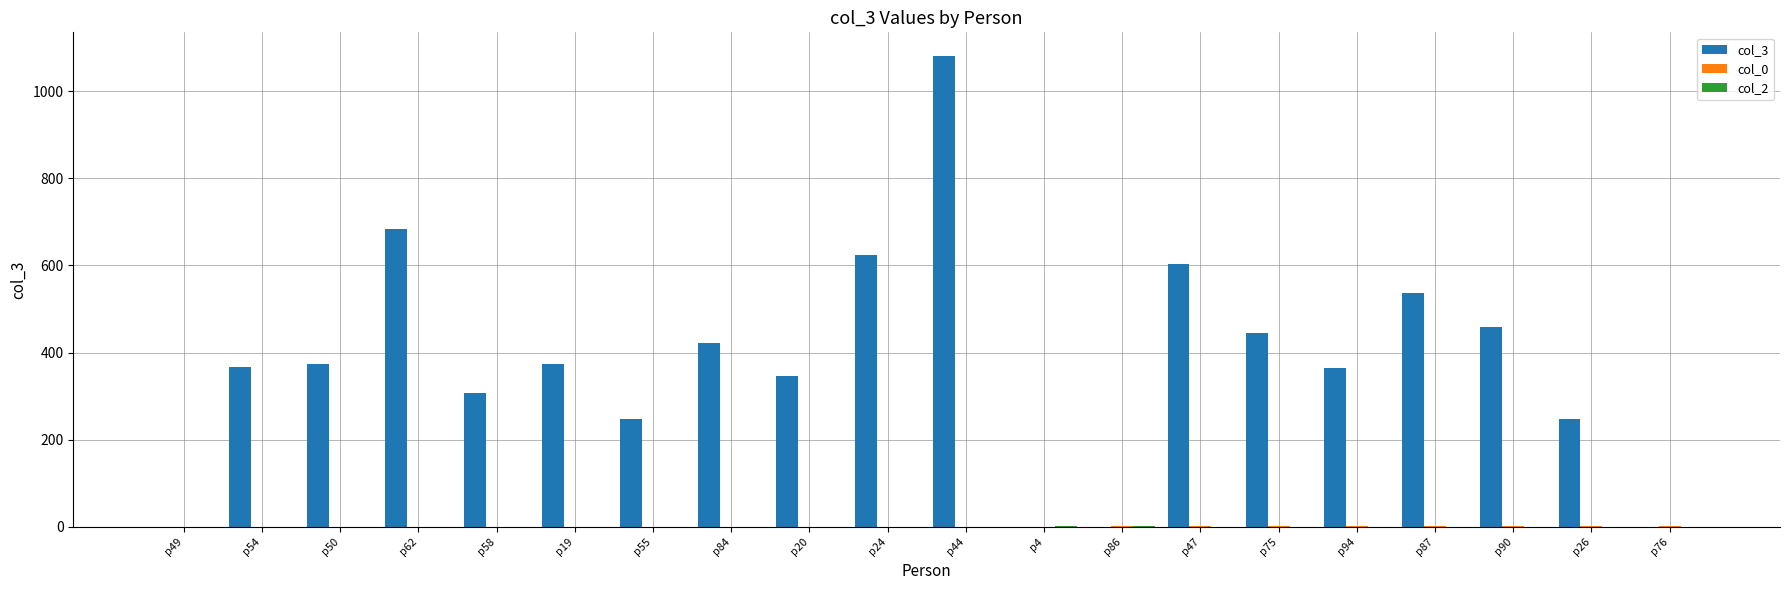

Which label corresponds to the largest value in the chart?

p44